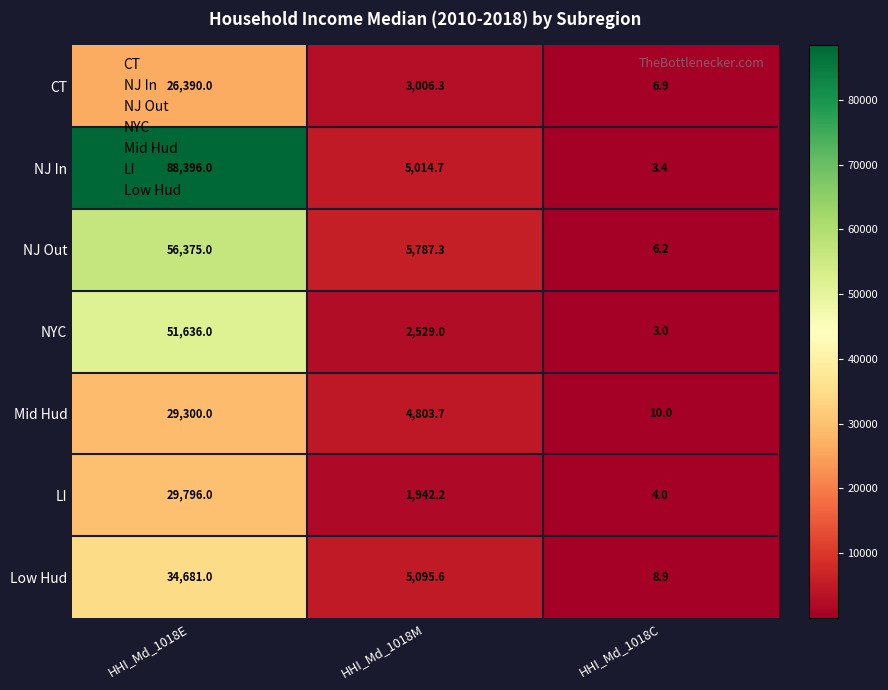

What is the spread (max minus min) of values at HHI_Md_1018E?

62006.0